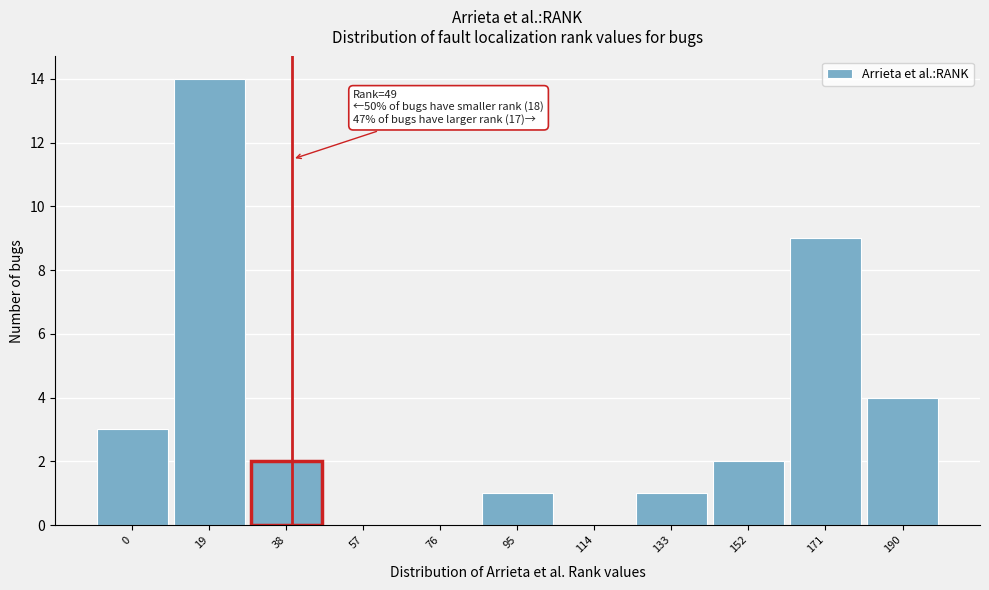

Reading left to right, transcribe all the data shown in this chart.

0=3	19=14	38=2	57=0	76=0	95=1	114=0	133=1	152=2	171=9	190=4